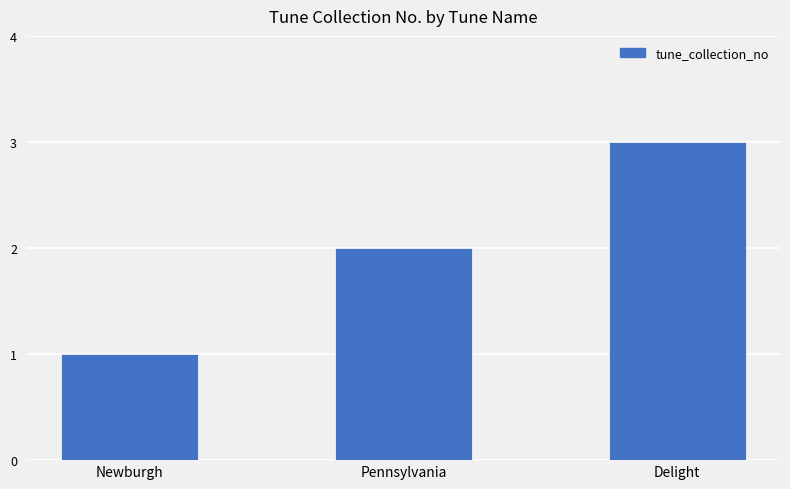

Does the chart contain any negative values?

No